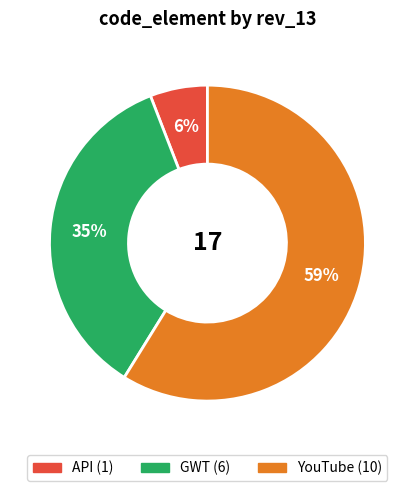

Is there any slice that represents more than half of the pie?

Yes